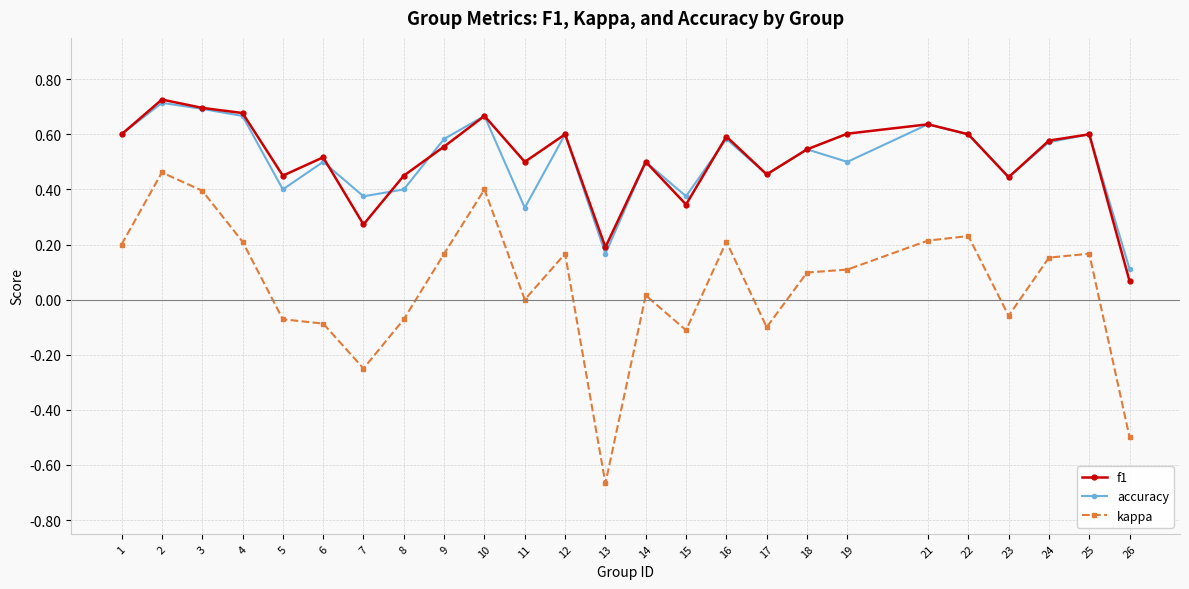

Where does the kappa series first go above 0?

1